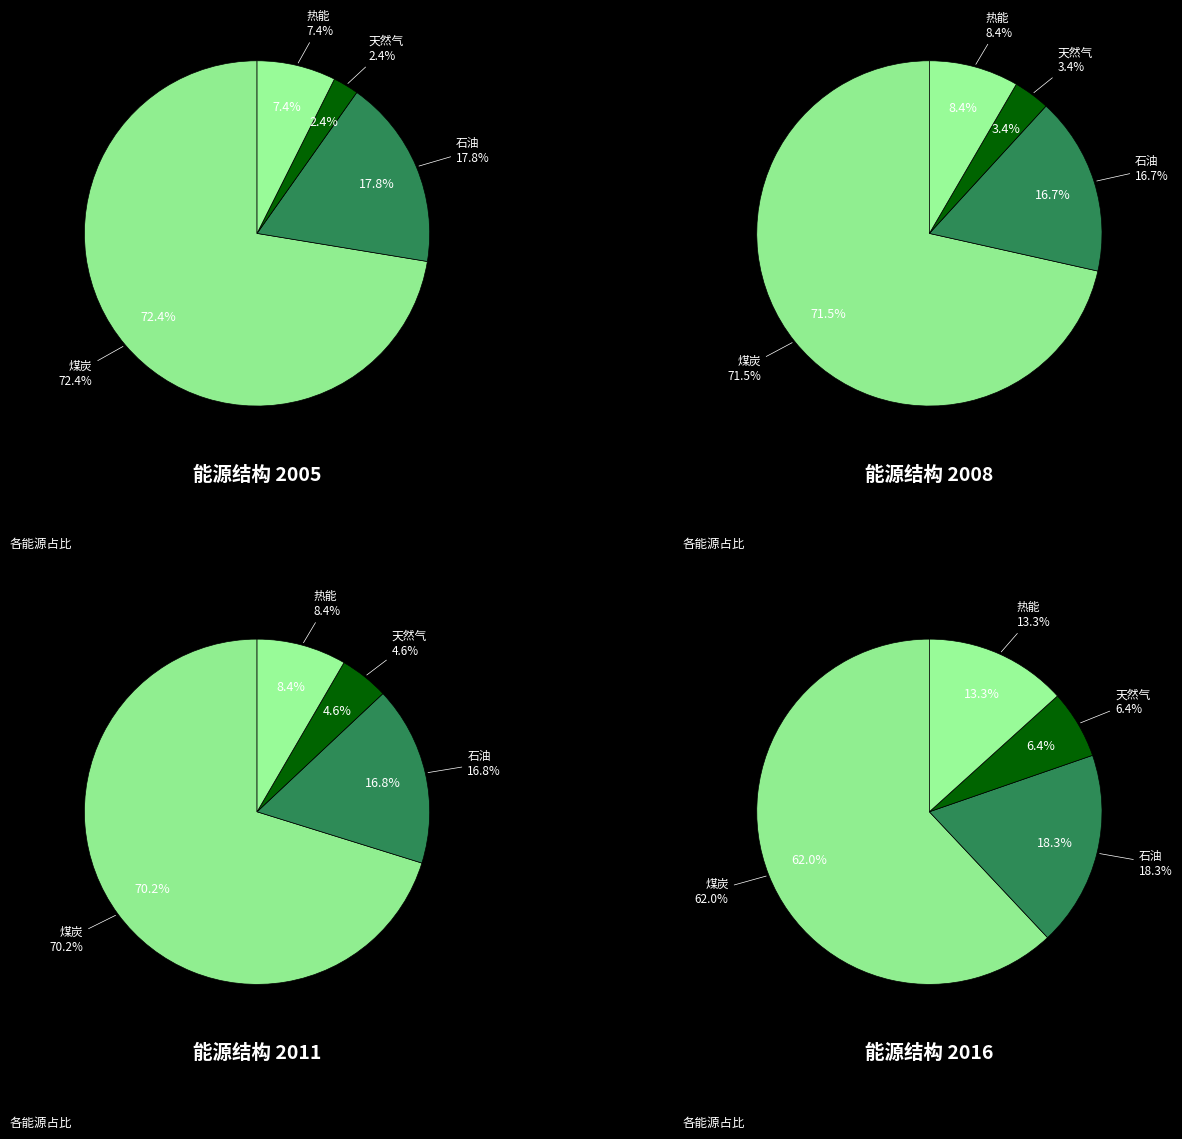

Is it true that 2008 is 15% of the pie?

False